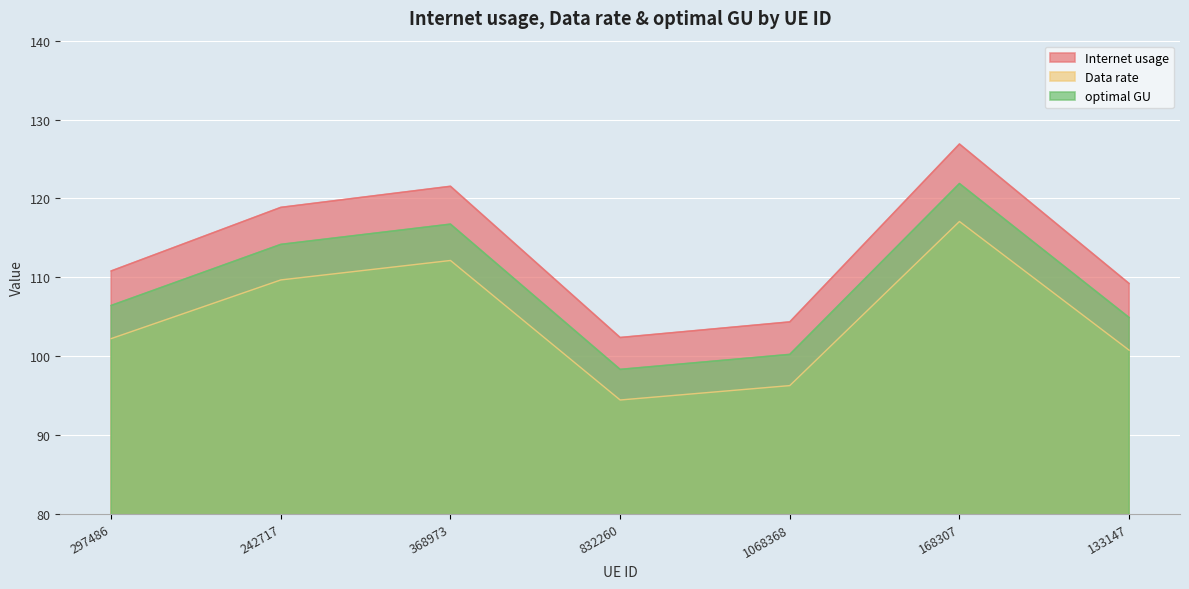

Read the Internet usage value at 242717.

118.9